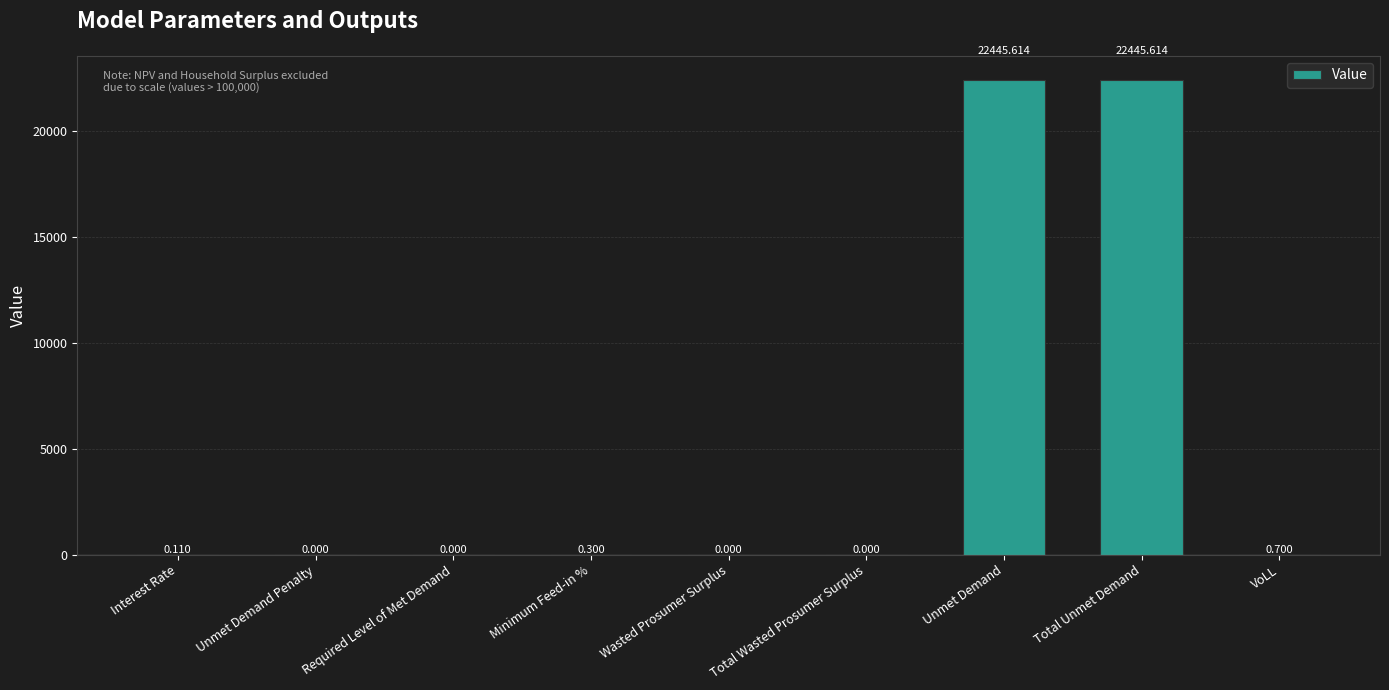

Between VoLL and Unmet Demand, which is larger?

Unmet Demand